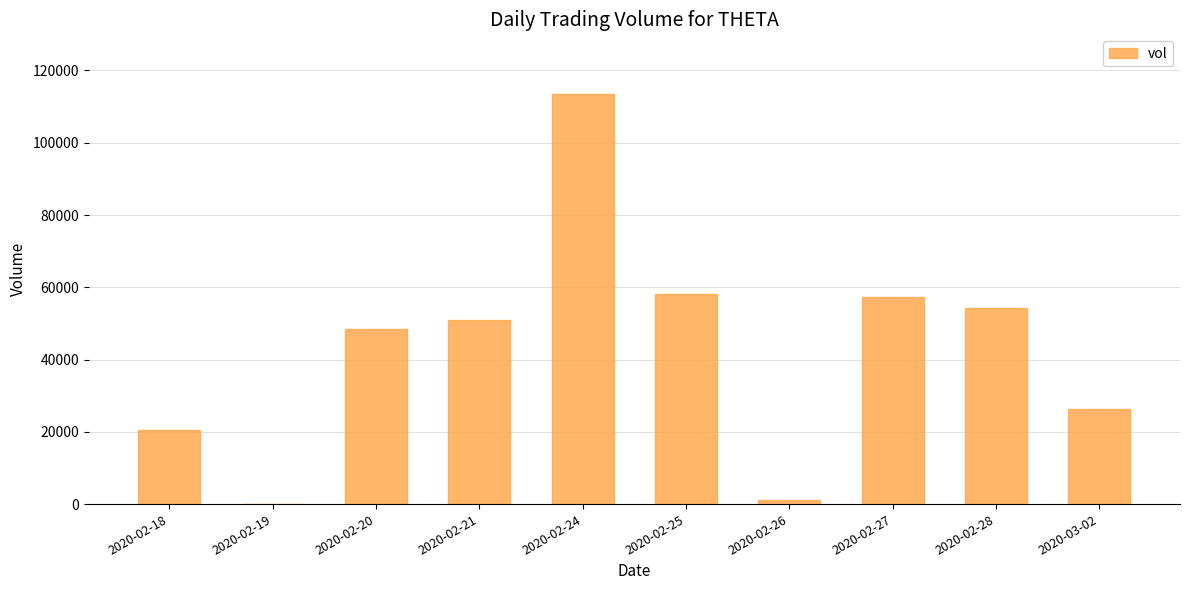

Reading left to right, extract all data points from this chart.

20600	100	48500	51000	113500	58100	1200	57300	54200	26300